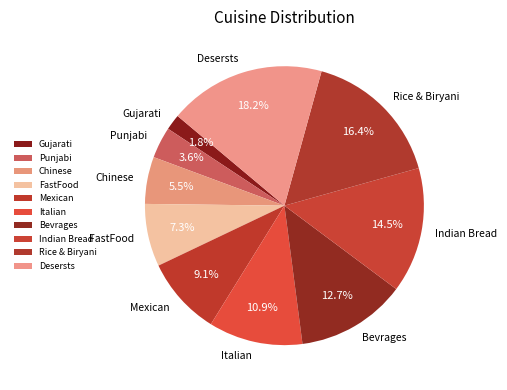

Is it true that Mexican is 9% of the pie?

True